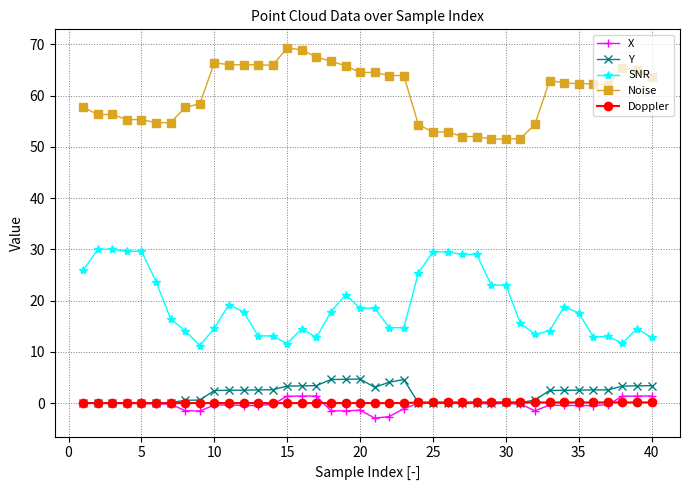

How many categories are shown in the chart?

40